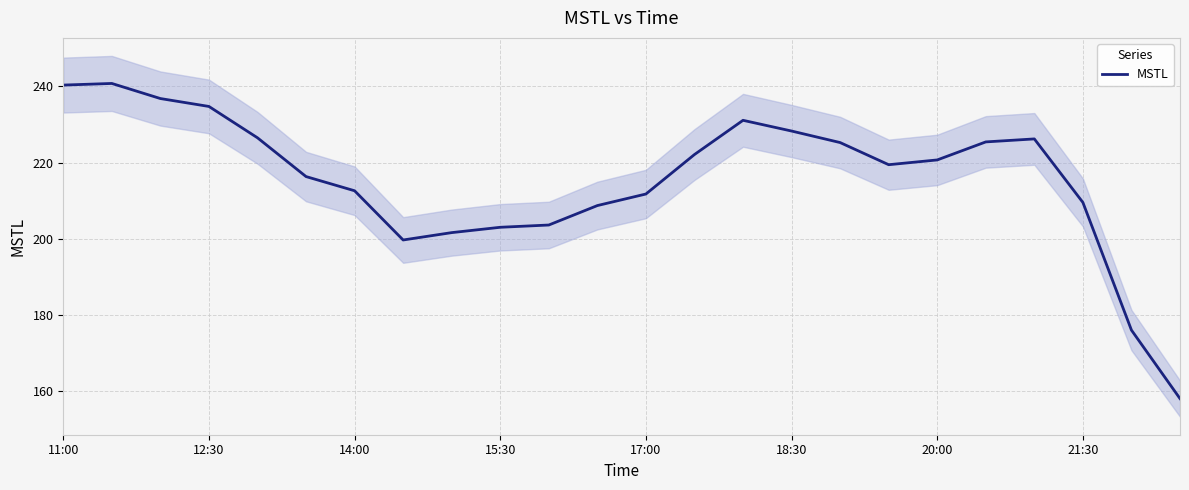

Is it true that MSTL equals 234.7 at 12:30?

True